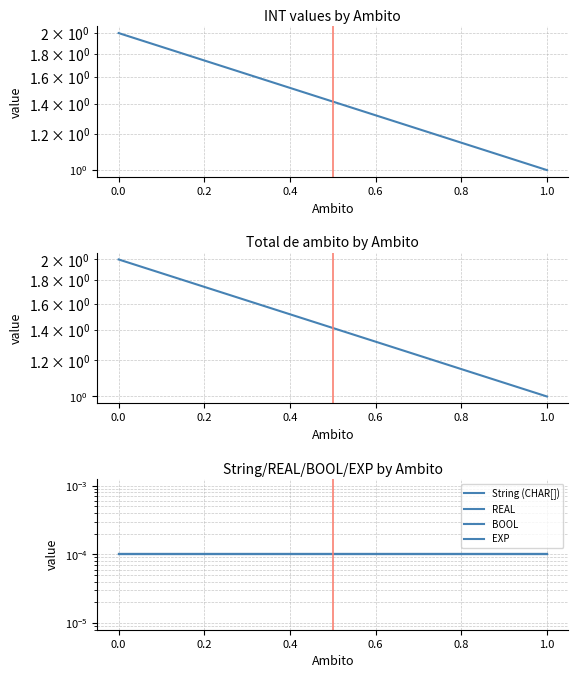

What is the maximum value shown in the chart?

2.0